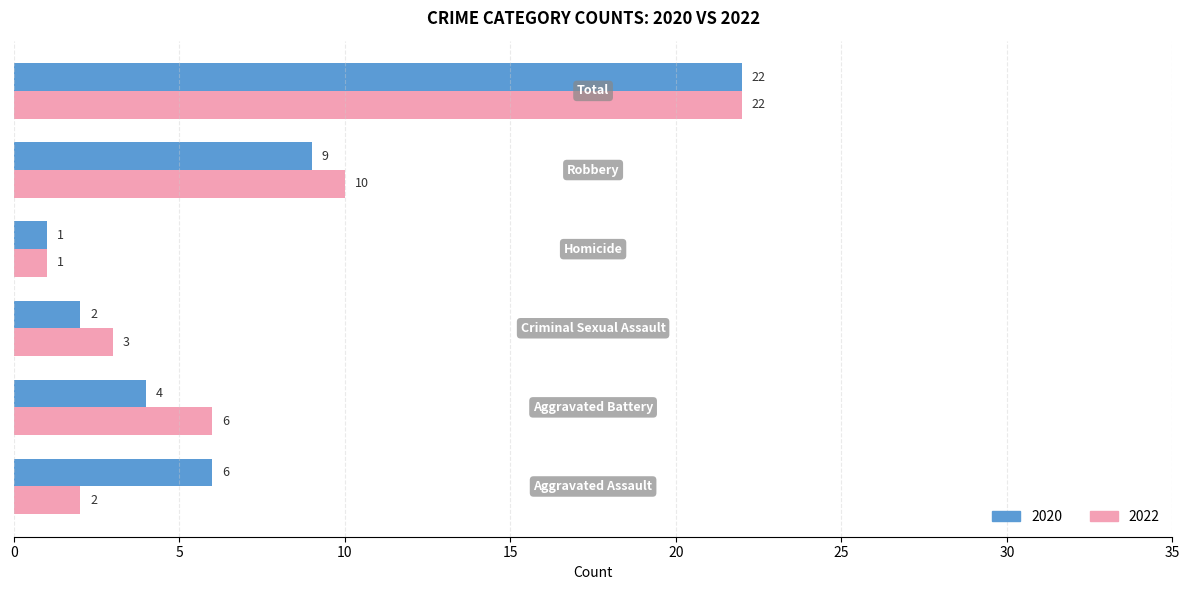

What is the difference between the maximum and minimum values in the 2022 series?

21